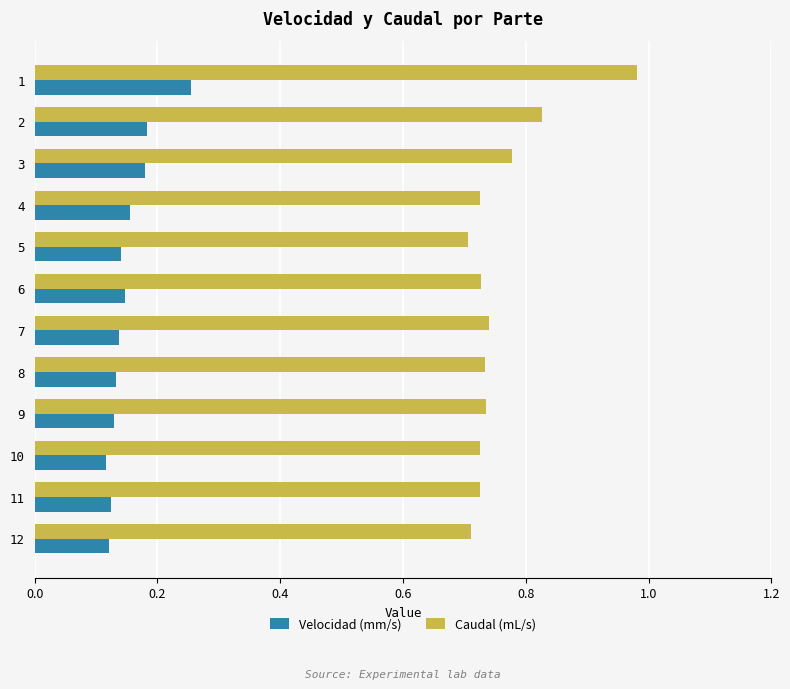

Which series has the widest spread of values?

Caudal (mL/s)